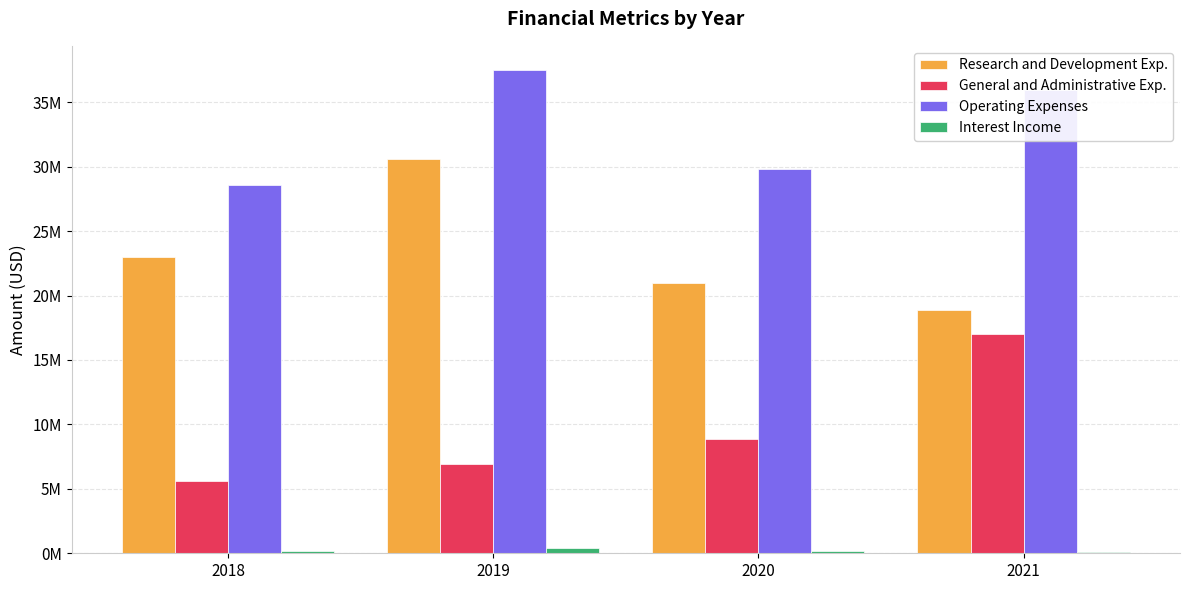

The General and Administrative Exp. series shows 8870000 at 2020. True or false?

True